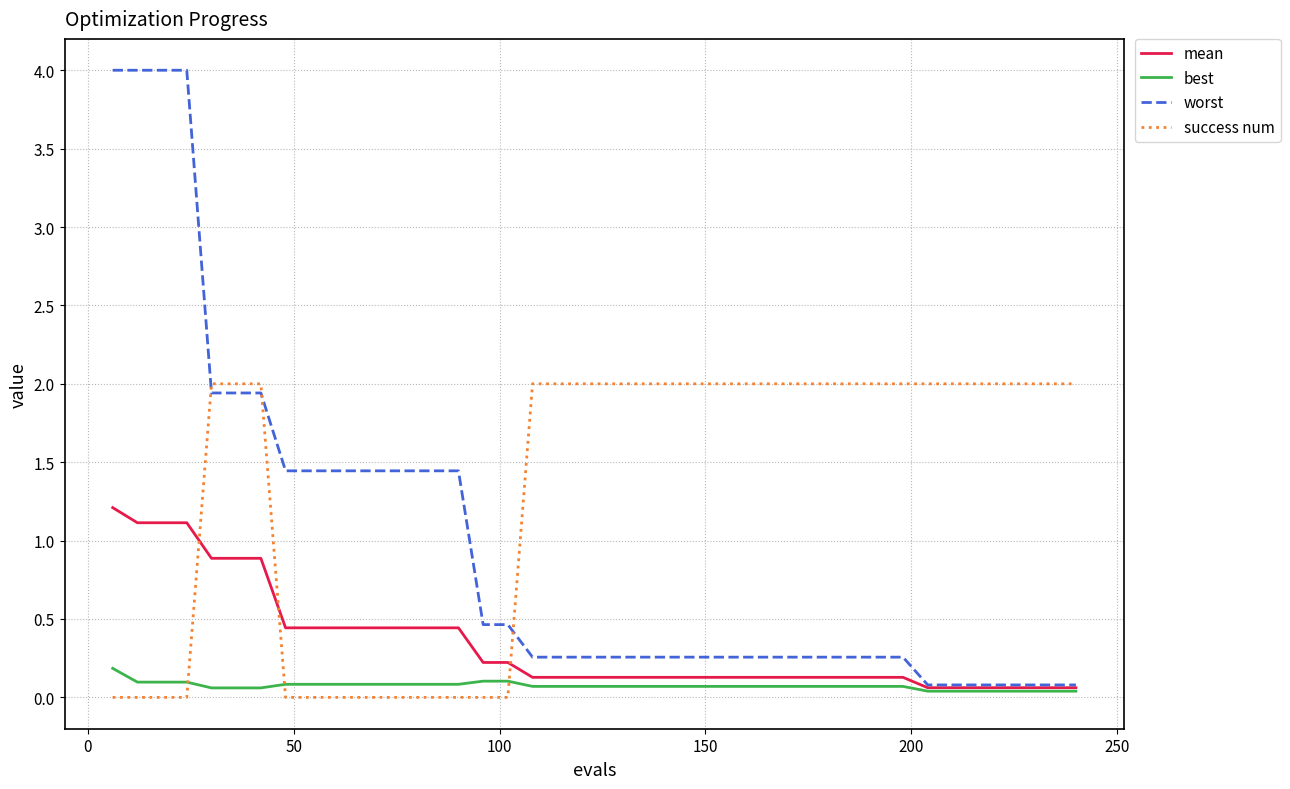

Is this an area chart (filled region under the line)?

No